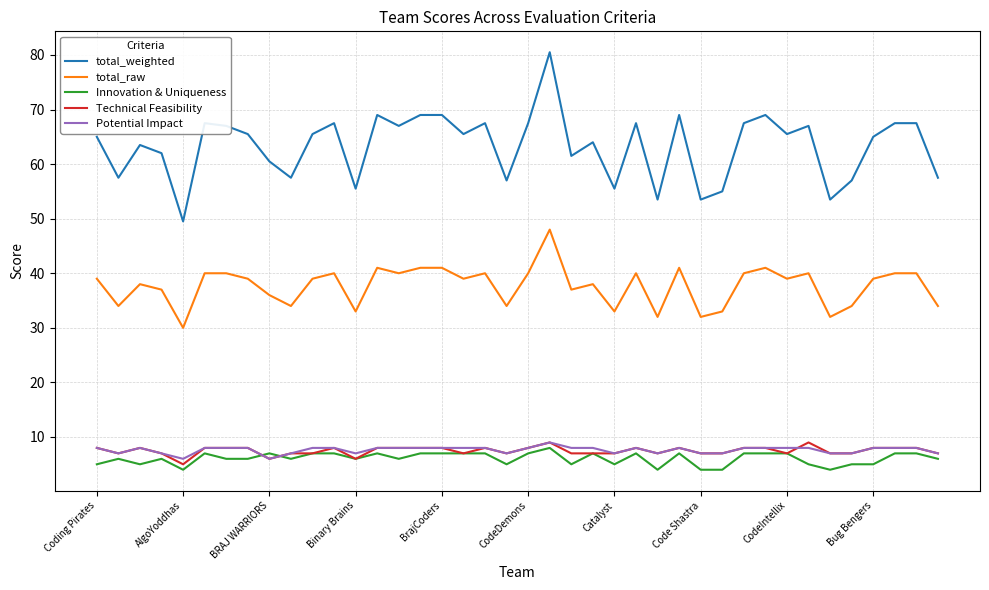

Which series has the widest spread of values?

total_weighted